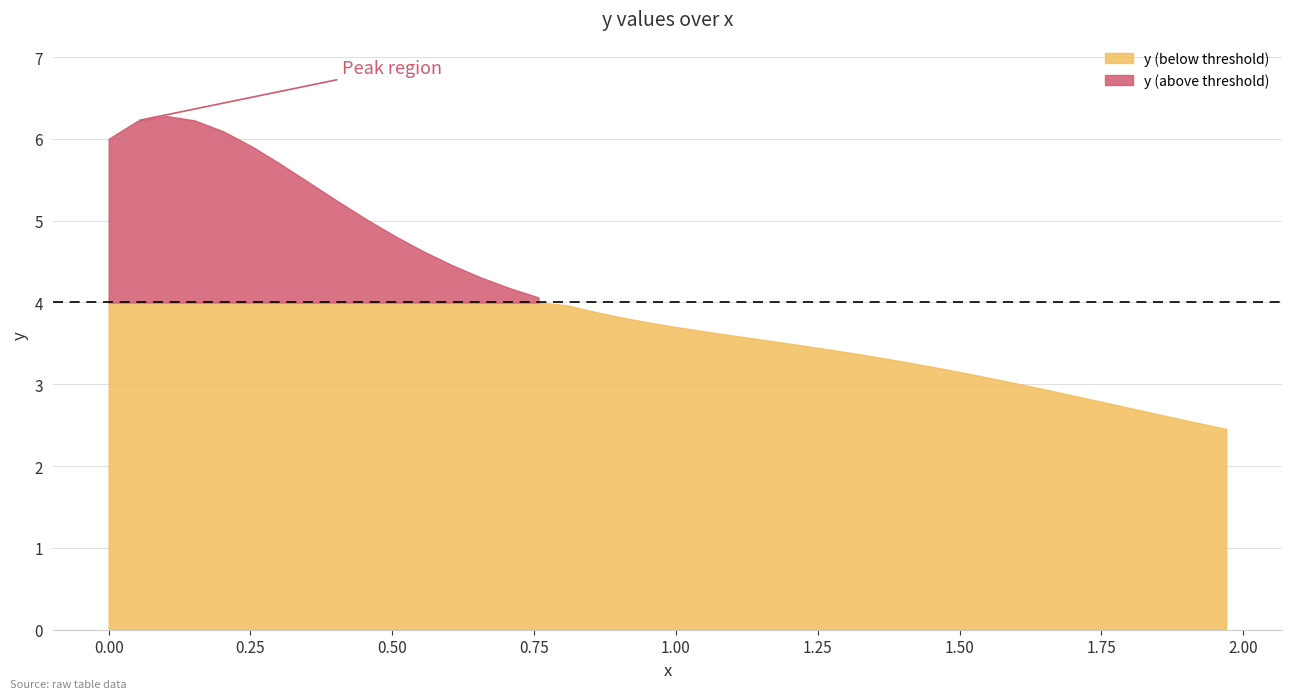

The value of y at 5 is 5.9. True or false?

True